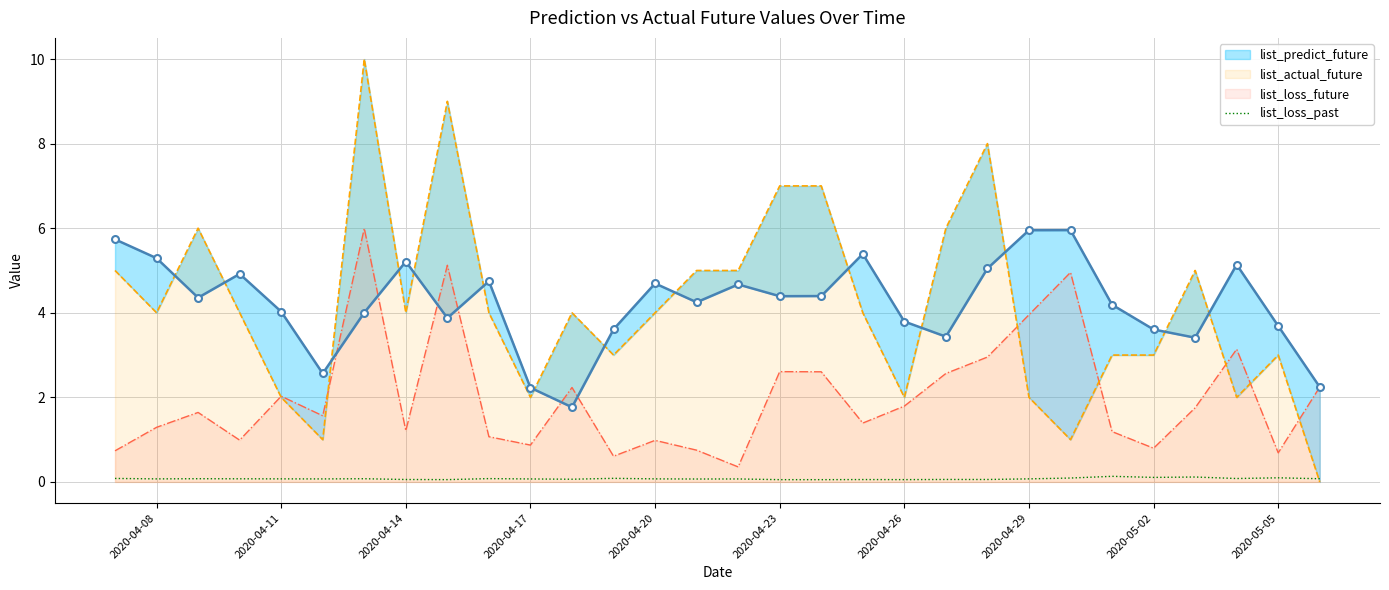

True or false: list_loss_past has a value of 0.1 at 2020-04-29.

True